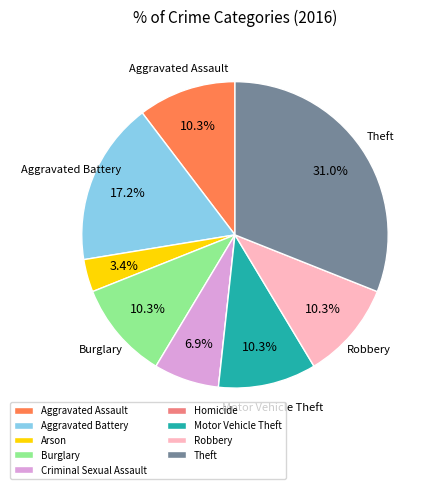

To the nearest percent, what is the difference between the Robbery and Aggravated Battery slice percentages?

7%